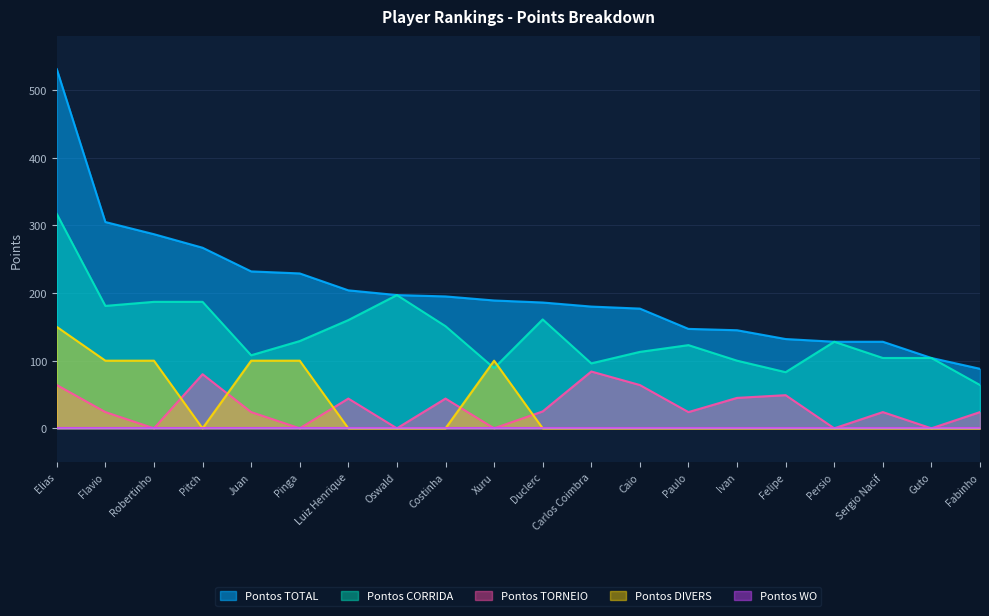

Does the chart display data point markers on the line(s)?

No